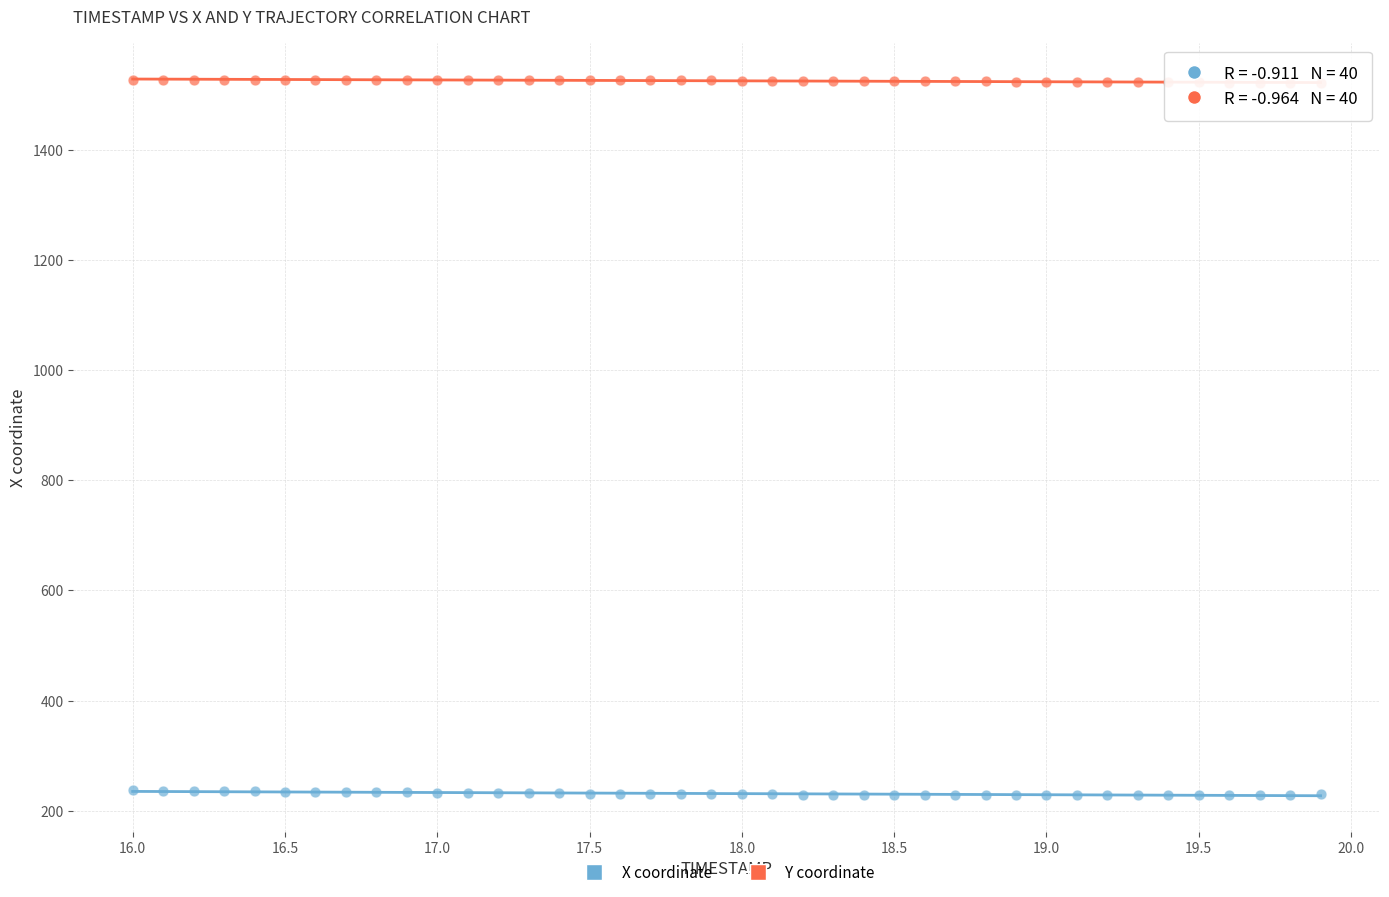

Across all data points, what is the range of Y values (max minus min)?

1298.8